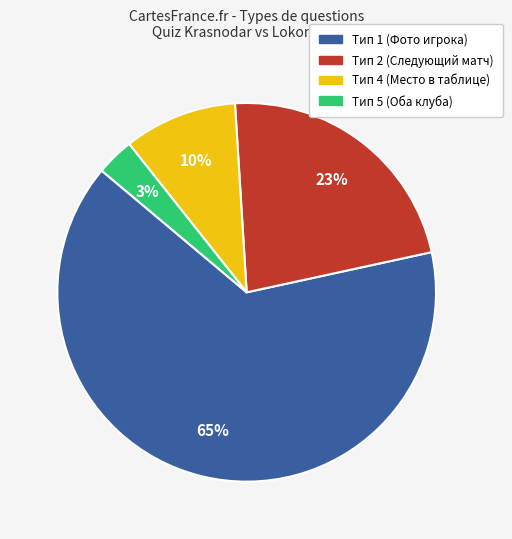

What is the largest slice in the pie chart?

Тип 1 (Фото игрока)